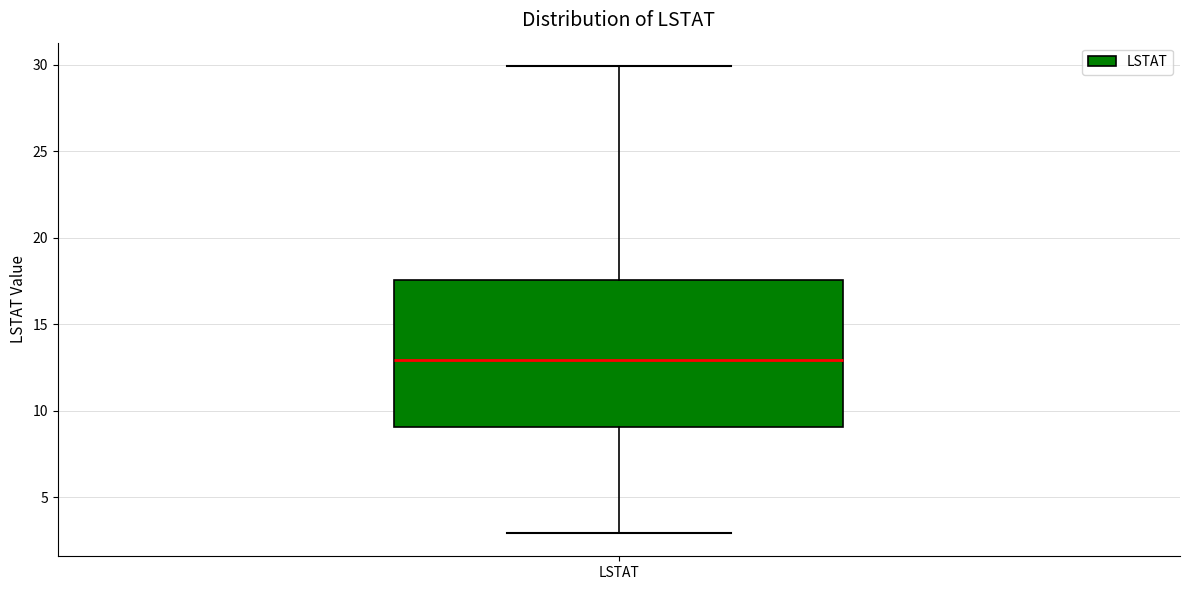

Read this box plot against the y-axis: the position of the median line, the range covered by the box, and the ends of both whiskers. The values are not printed on the chart, so give them approximately, as read against the axis.

median 13.0, box 9.0 to 17.5, whiskers 3.0 to 30.0